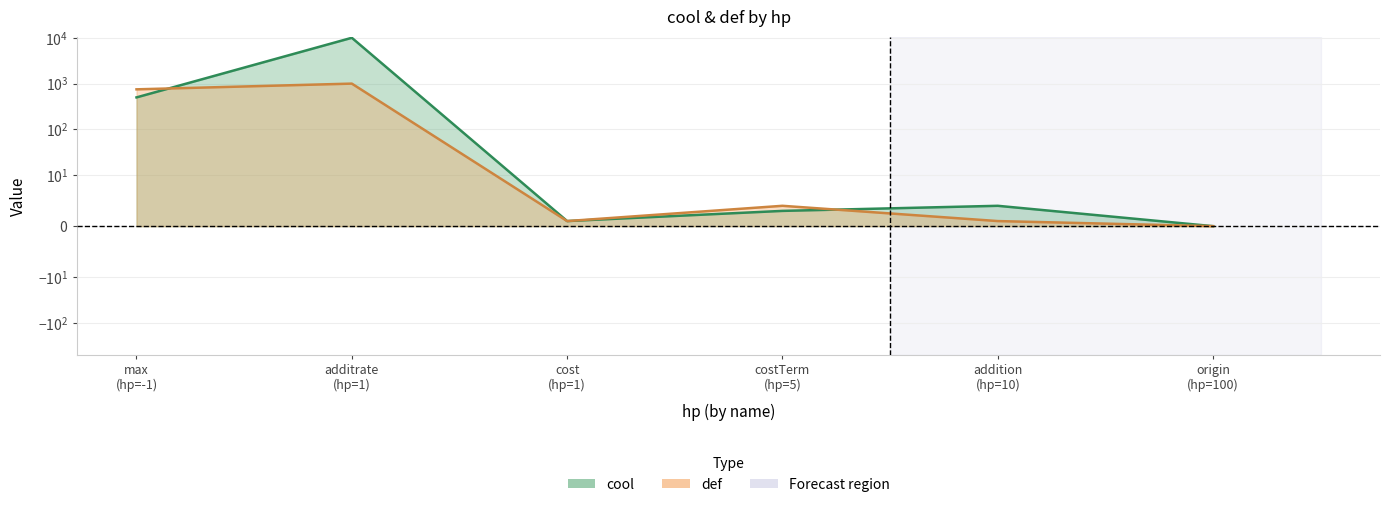

How many data points in cool are less than 4?

3